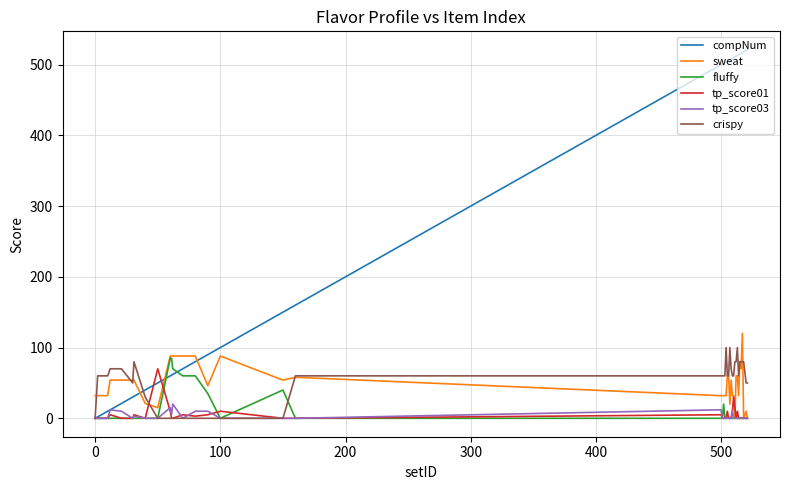

What is the maximum value shown in the chart?

521